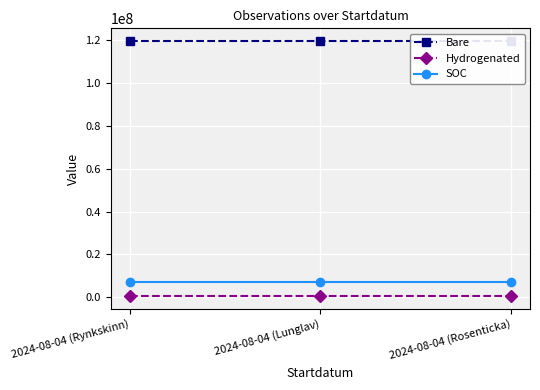

What is the total value across all series at 2024-08-04 (Rynkskinn)?

127295335